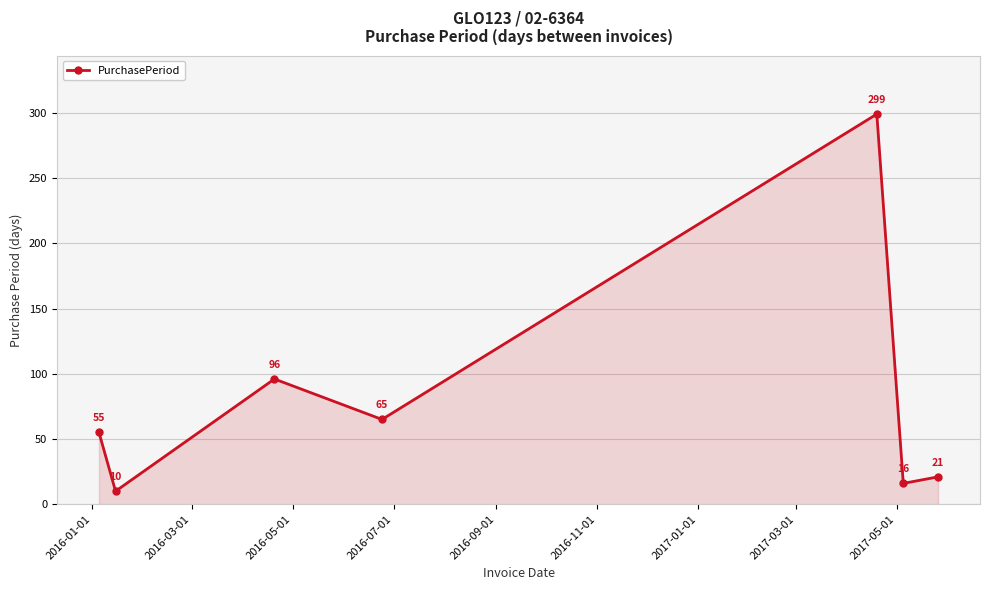

What is the sum of all values?

562